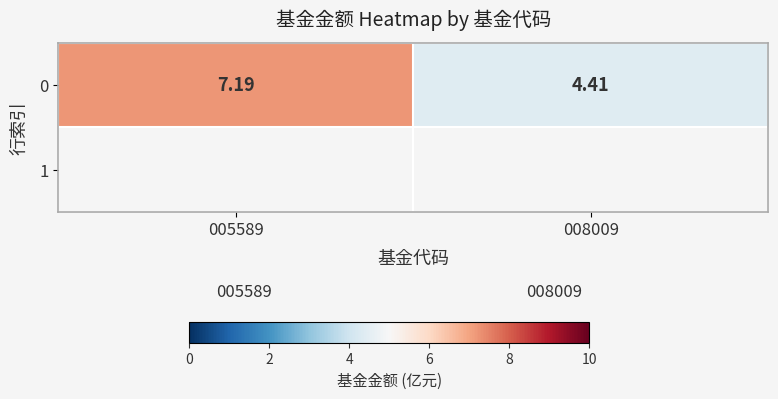

Rank the categories by value from highest to lowest.

005589, 008009